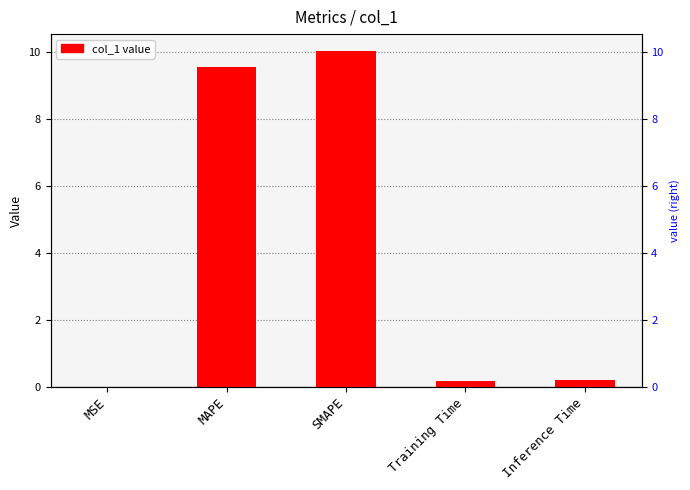

How many categories are shown in the chart?

5